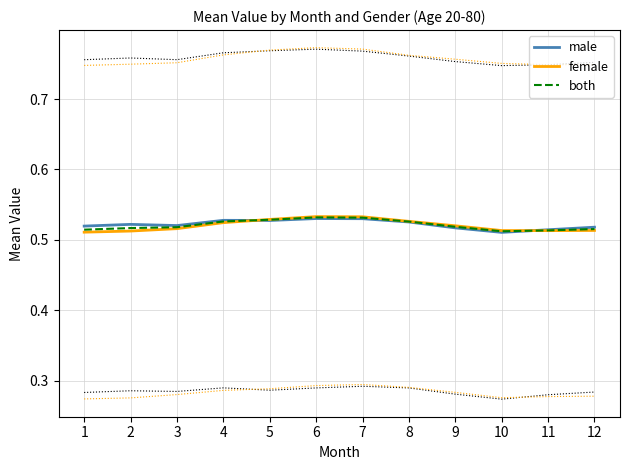

At which category does female reach its first local valley?

11